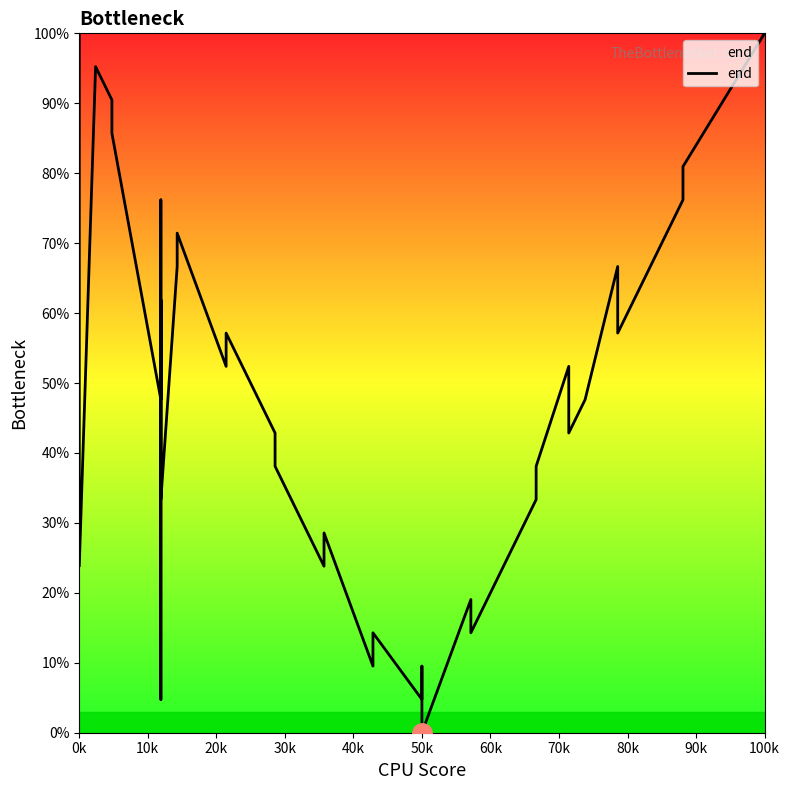

Does the chart have visible grid lines?

No